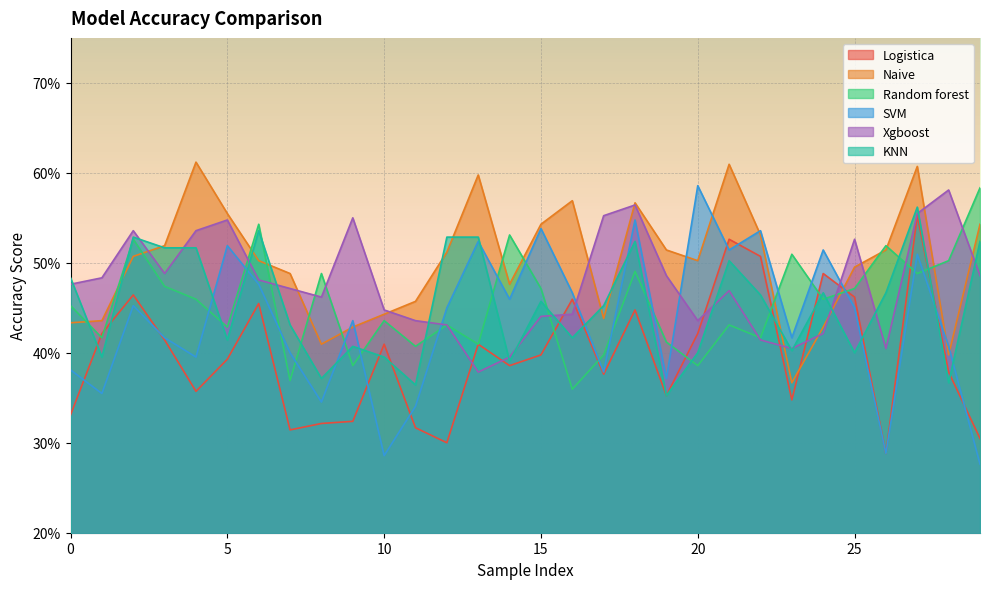

Does the chart display data point markers on the line(s)?

No